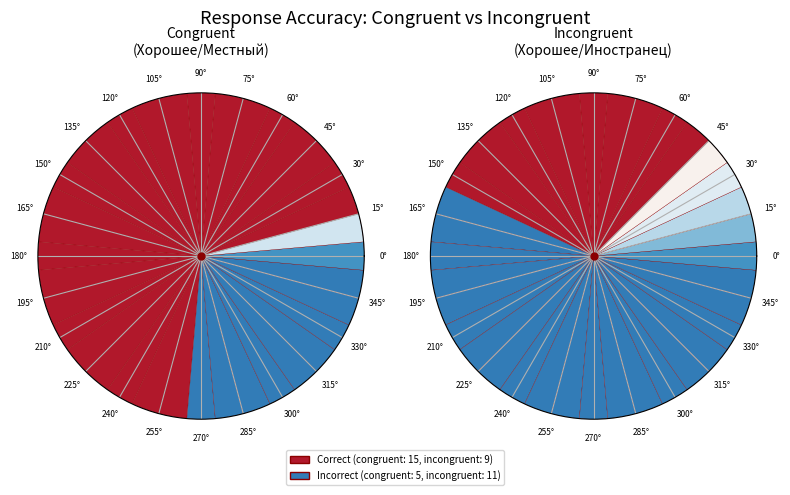

Count the number of slices in the pie.

20